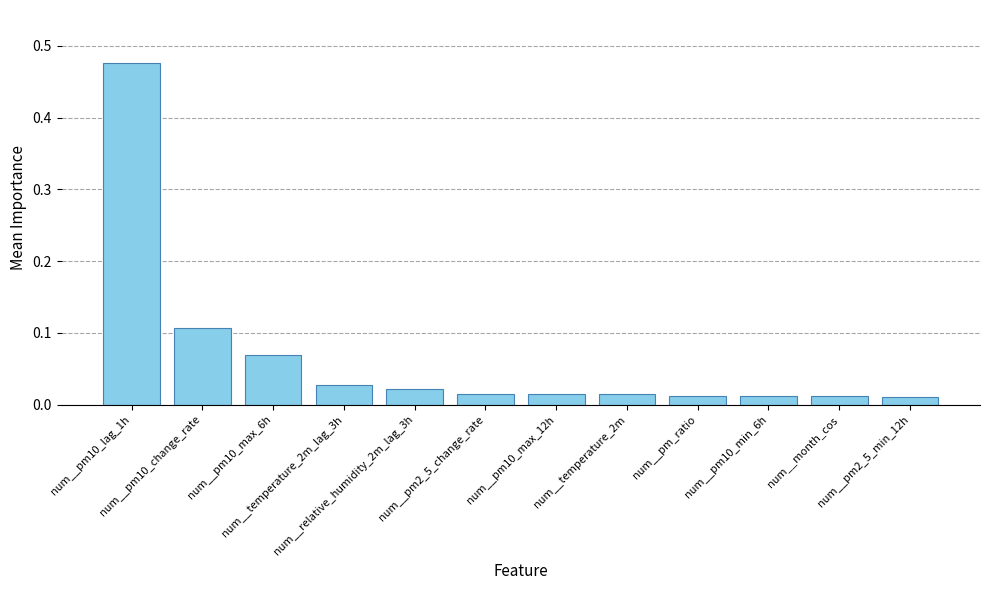

How many bars are there in total?

12